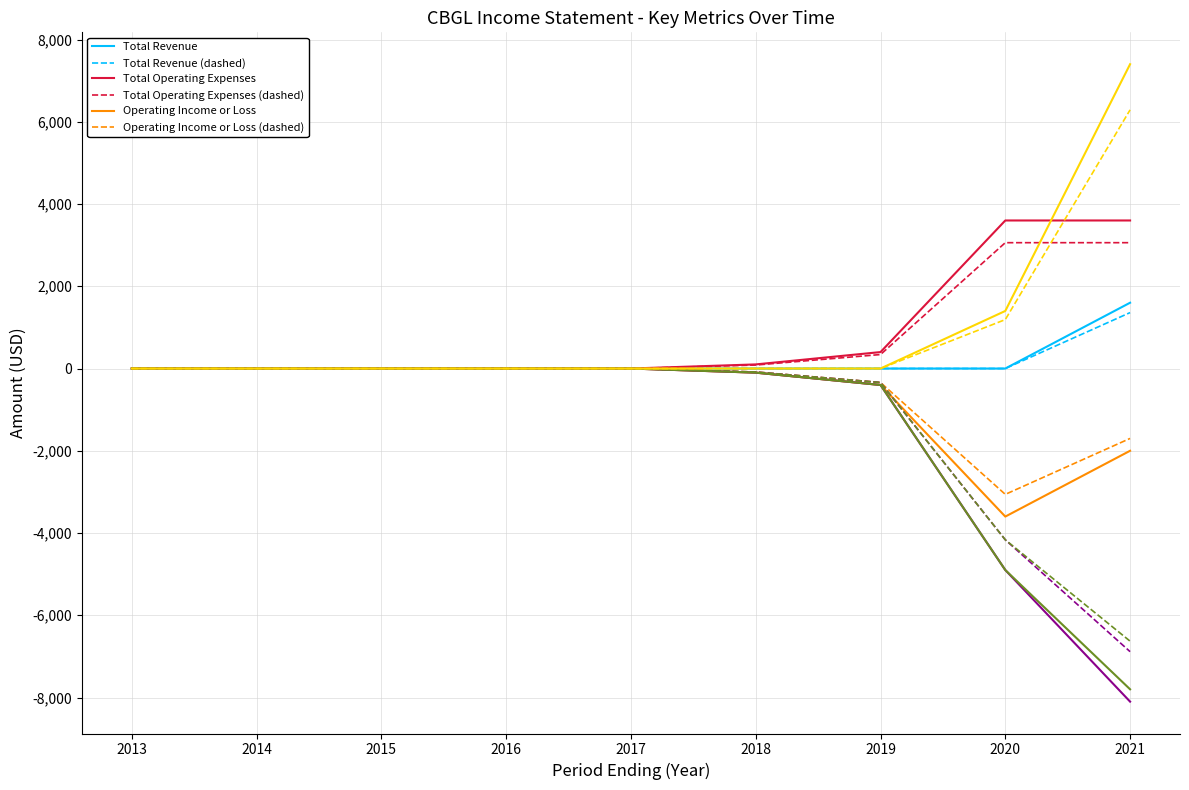

What is the maximum value shown in the chart?

7400